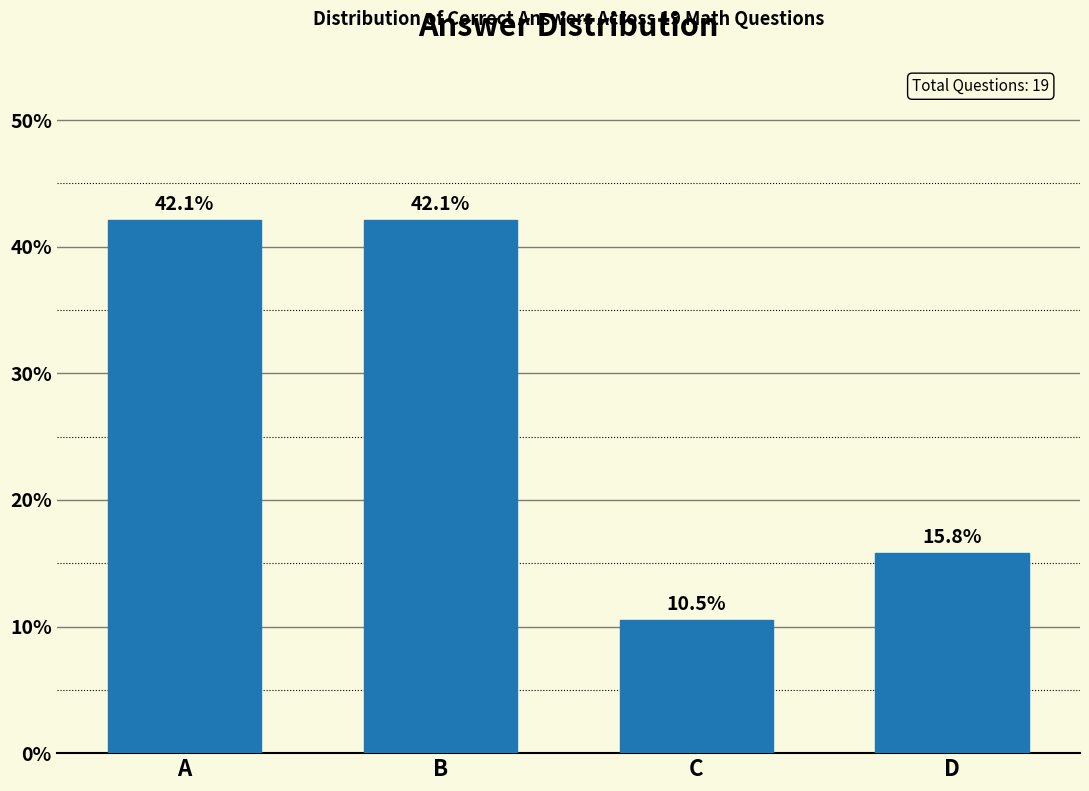

Reading left to right, what are all the values shown in this chart?

A=42.1	B=42.1	C=10.5	D=15.8